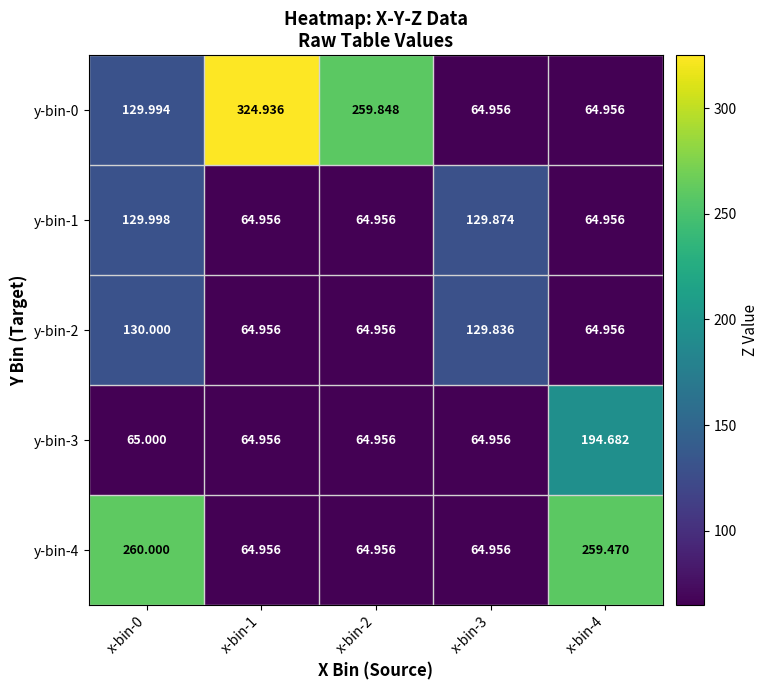

What is the difference between the highest and lowest values at x-bin-0?

195.0